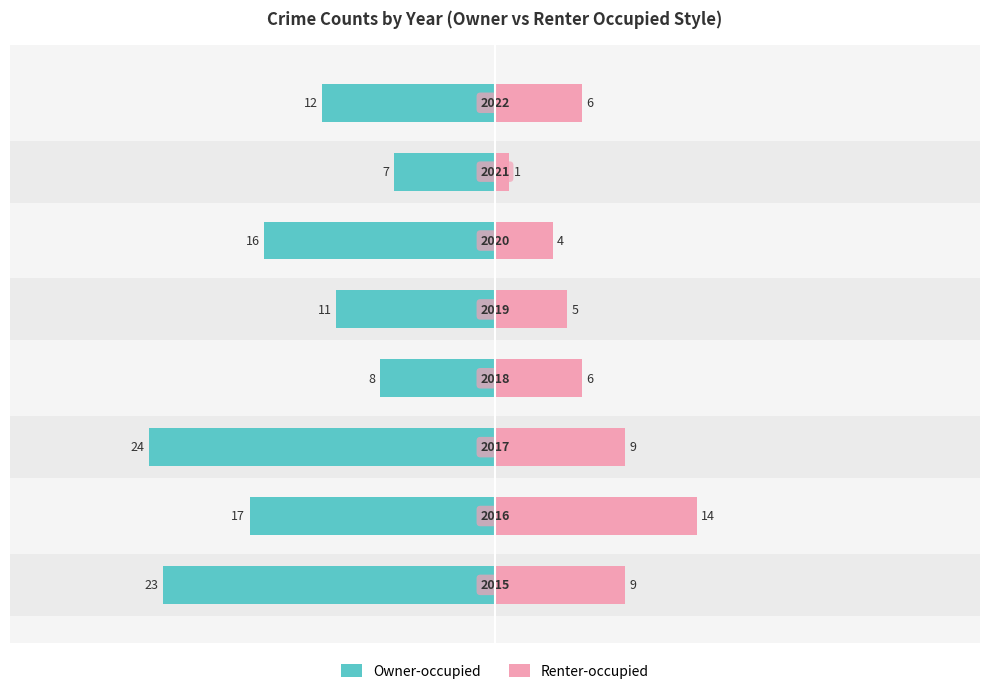

What is the difference between the maximum and minimum values in the Owner-occupied series?

17